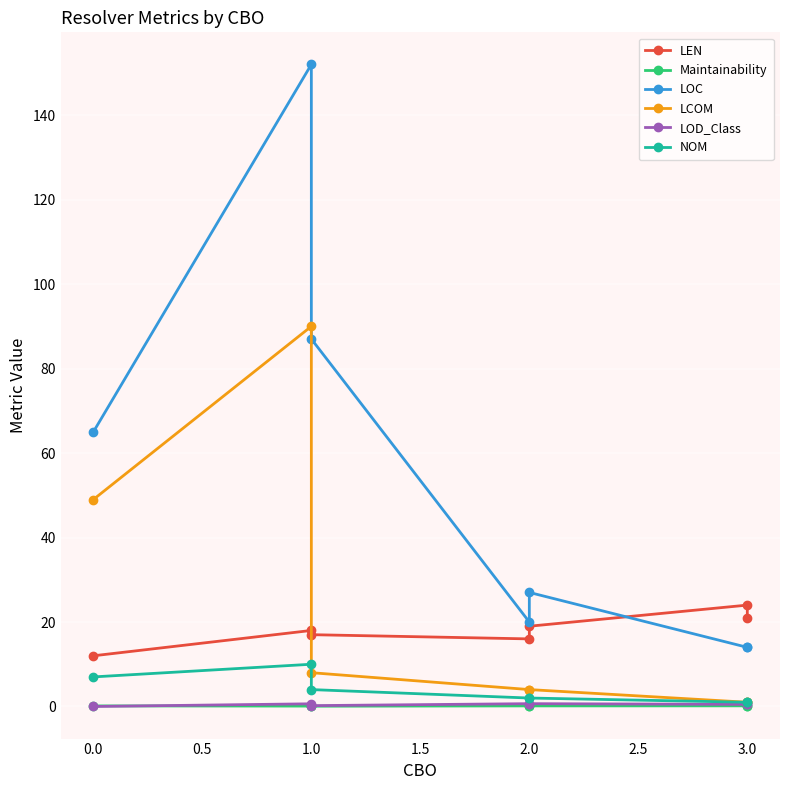

Is this an area chart (filled region under the line)?

No